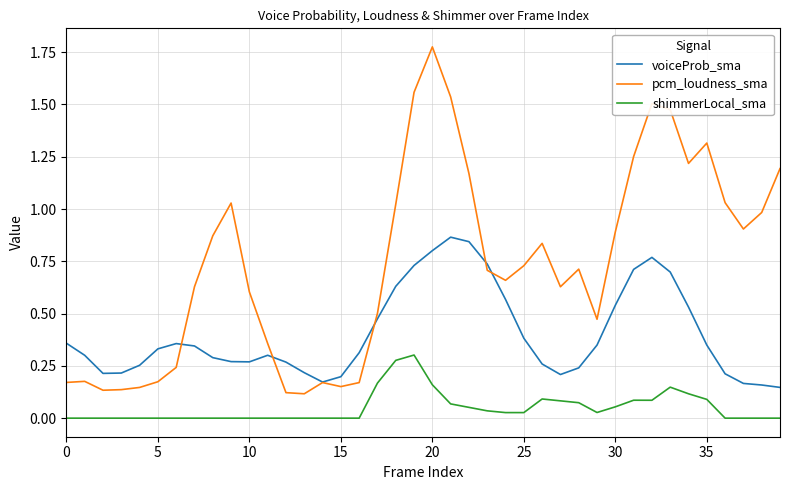

What are all the series names shown in the legend?

voiceProb_sma, pcm_loudness_sma, shimmerLocal_sma